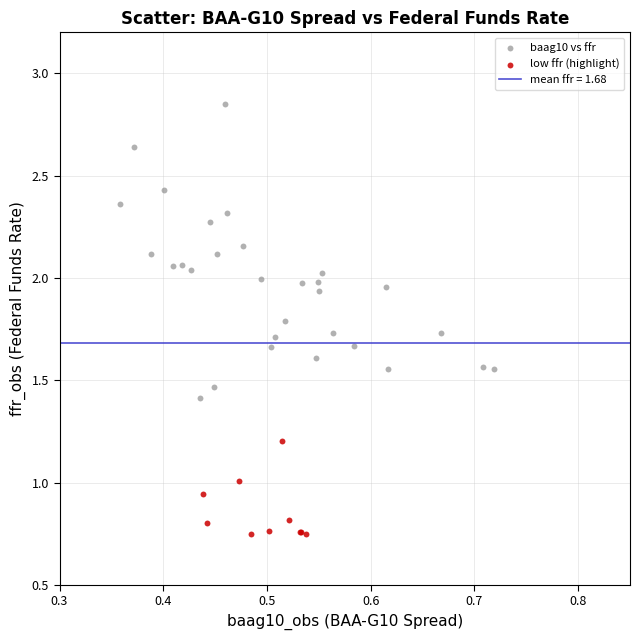

Which series contains the highest Y value?

baag10 vs ffr